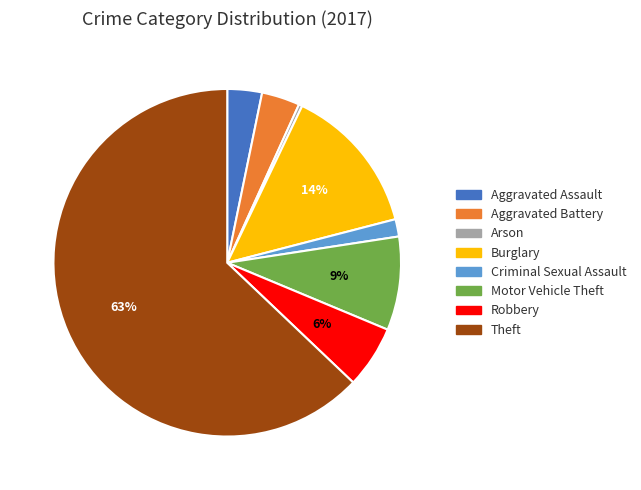

Count the number of slices in the pie.

8